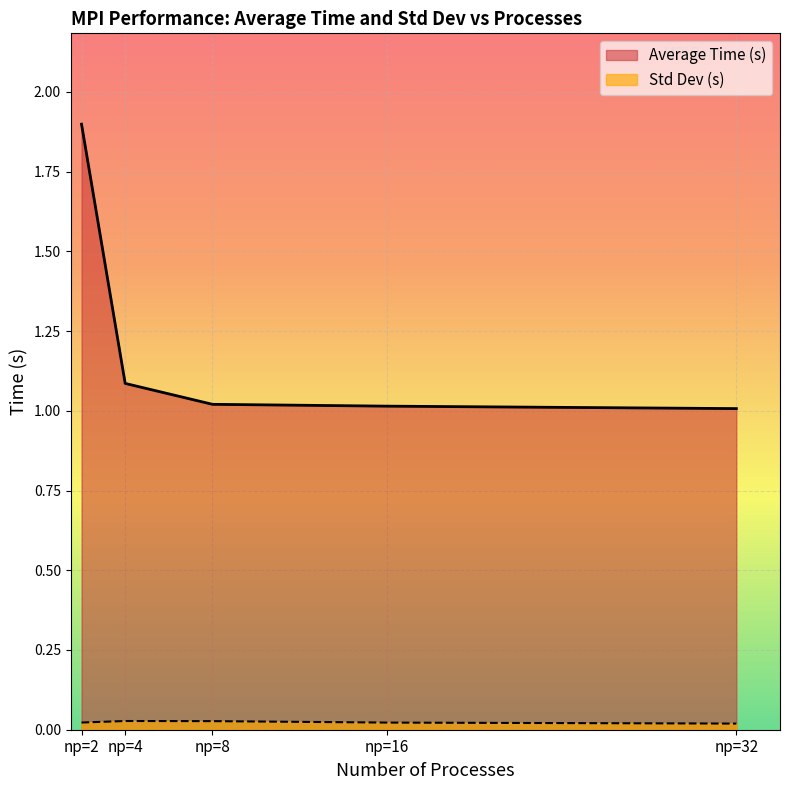

Rank the series by their maximum value, from lowest to highest.

Std Dev (s), Average Time (s)